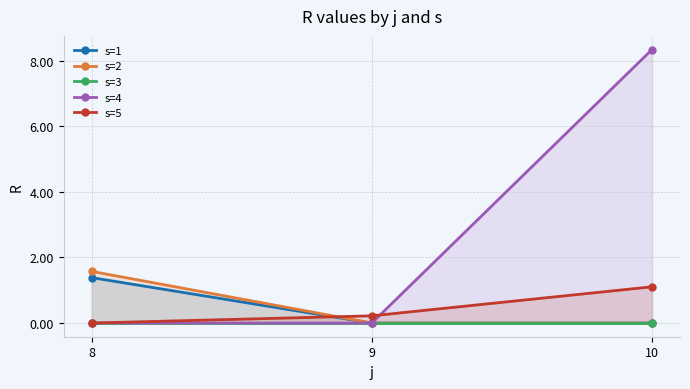

What is the total value across all series at 10?

9.4